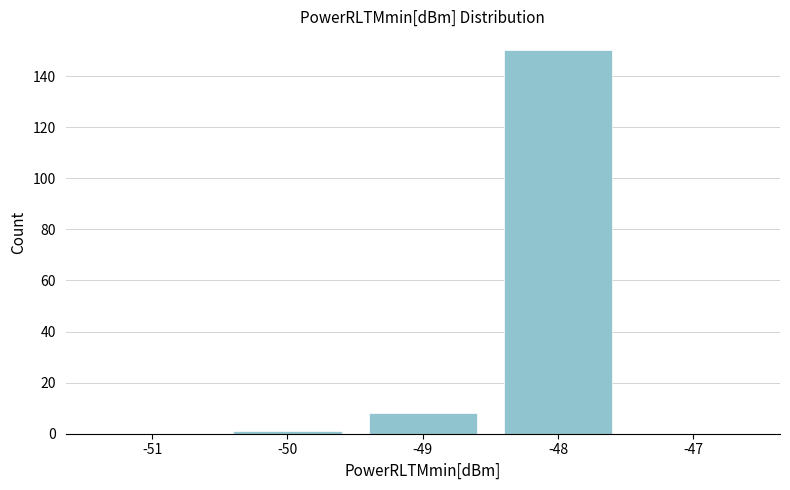

Reading left to right, what are all the values shown in this chart?

-51=0	-50=1	-49=8	-48=150	-47=0